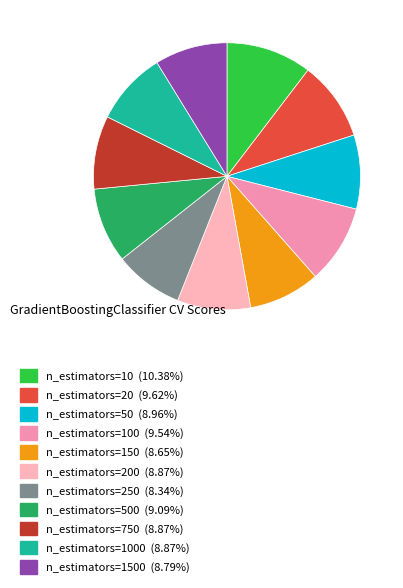

Count the number of slices in the pie.

11